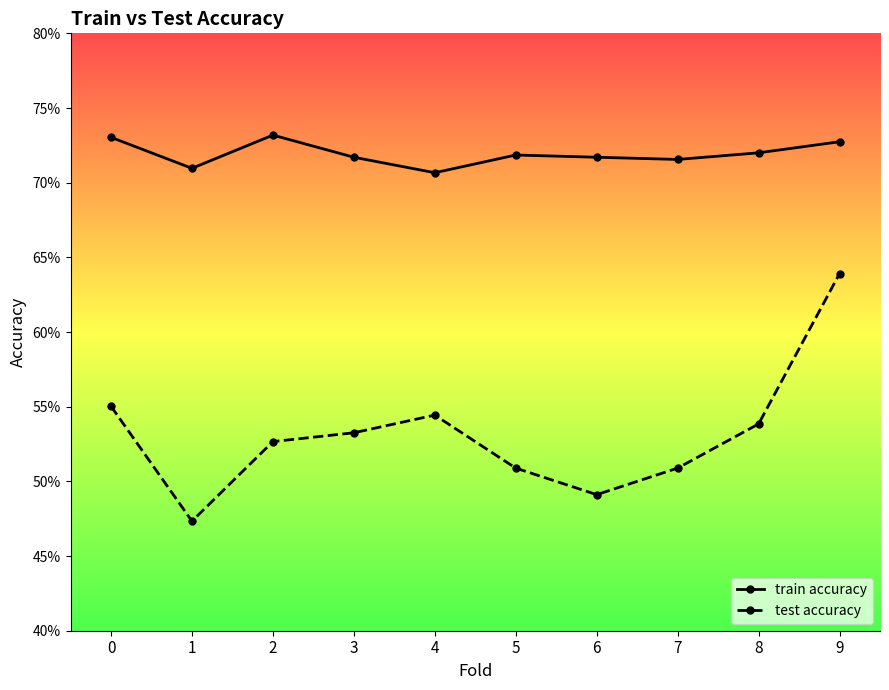

At which category does test accuracy reach its first local valley?

1